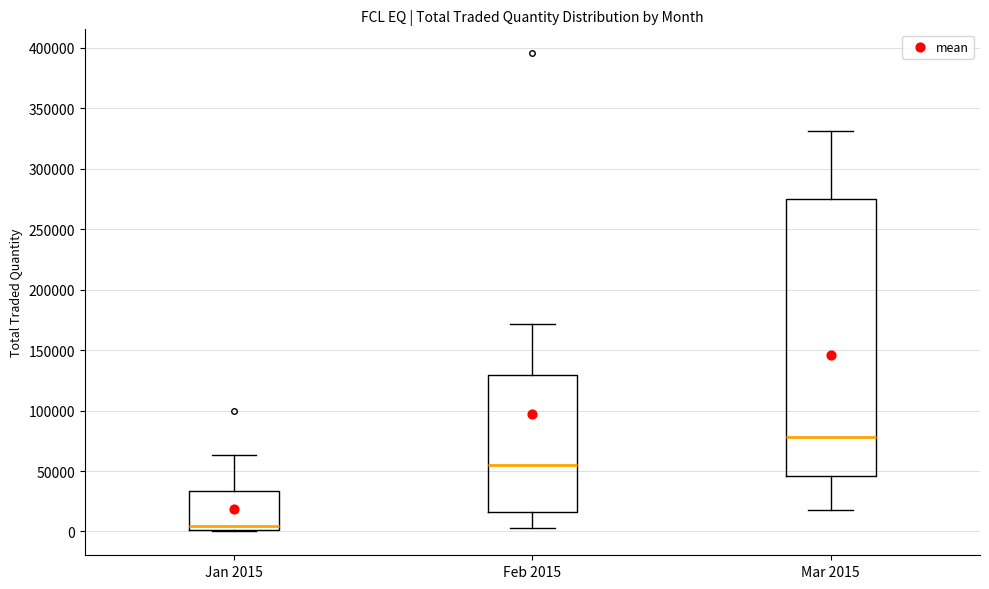

Where is the lower edge of the box for Mar 2015 on the y-axis? The values are not printed on the chart, so give them approximately, as read against the axis.

45000